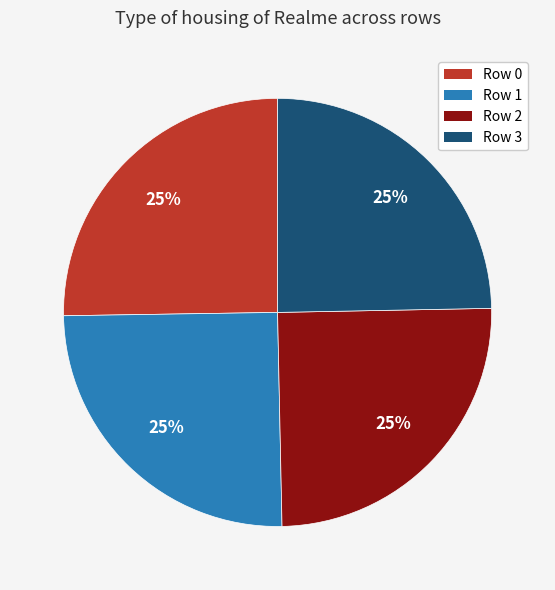

Approximately how many times larger is the value at Row 3 compared to Row 0?

1.0